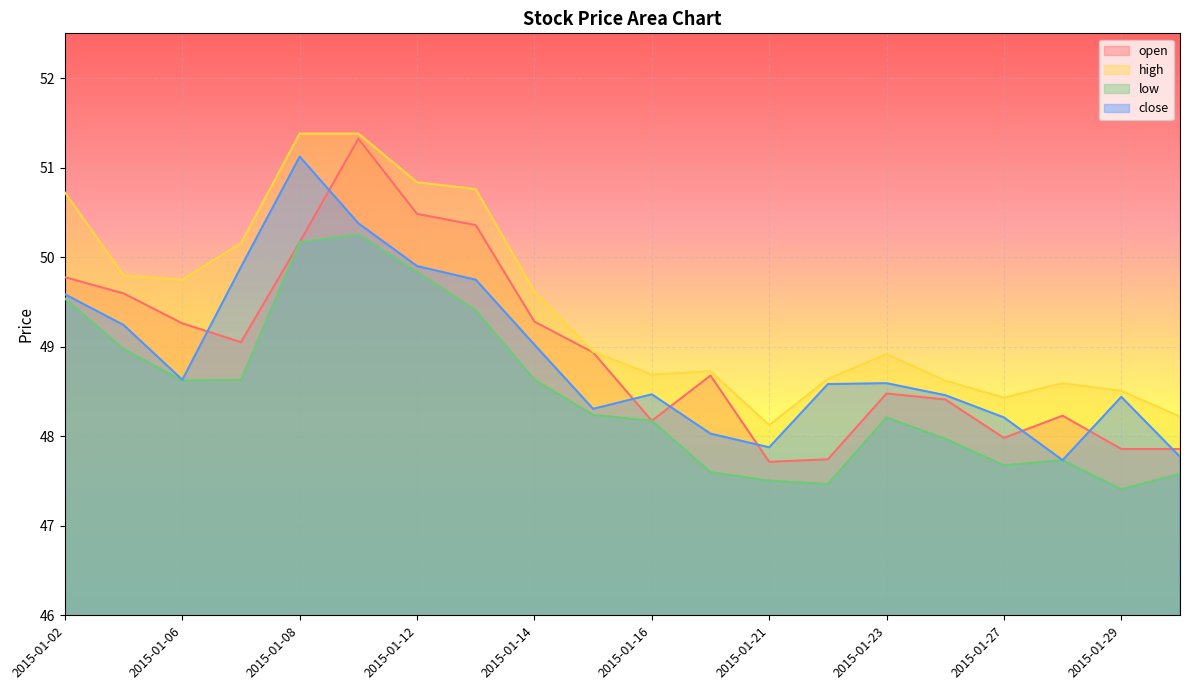

How many lines are shown in the chart?

4